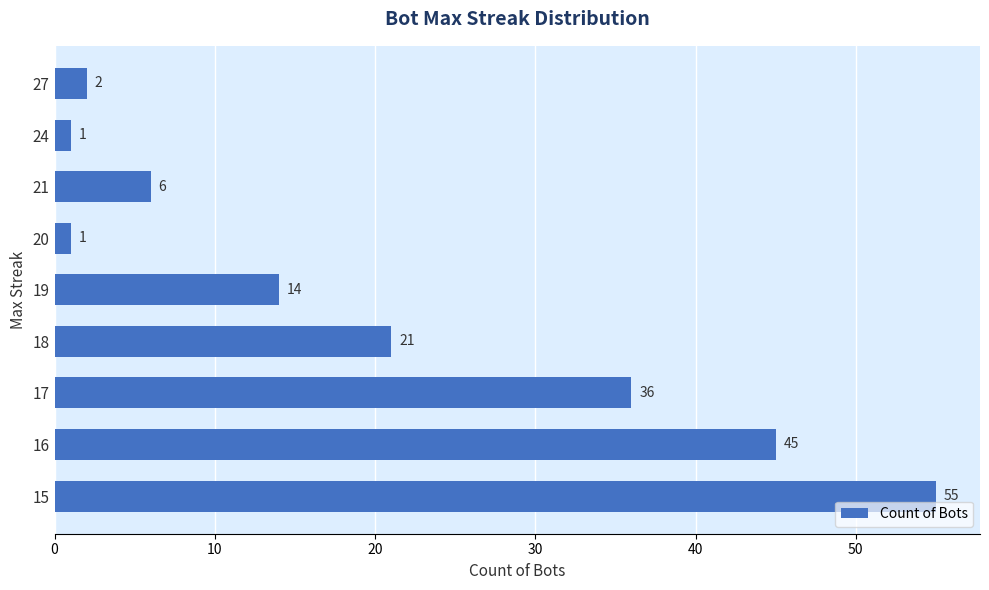

Count the number of categories in the chart.

9